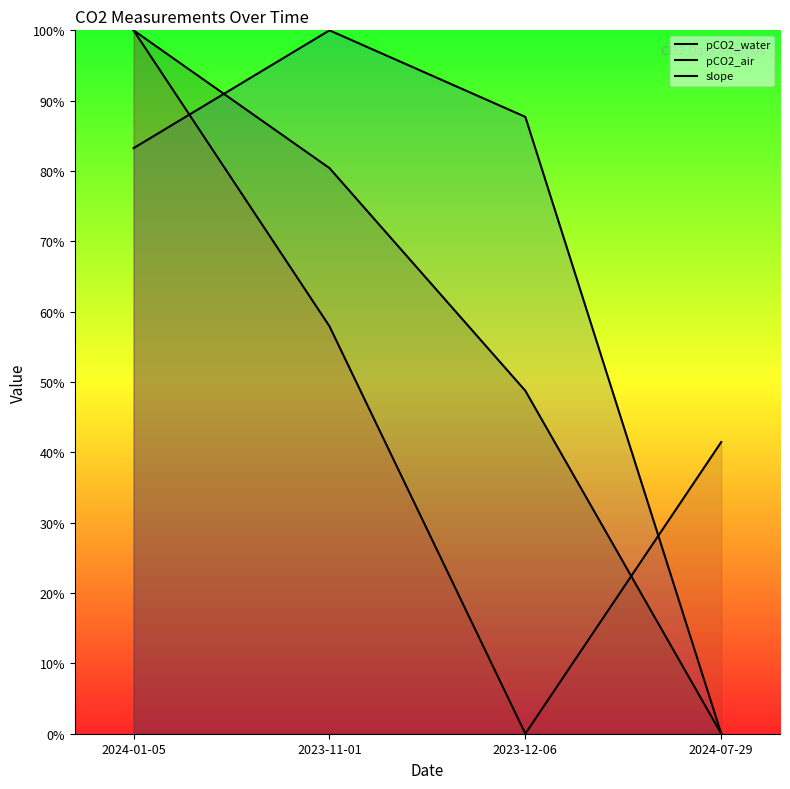

True or false: pCO2_air has more than 0 interior local peaks.

True